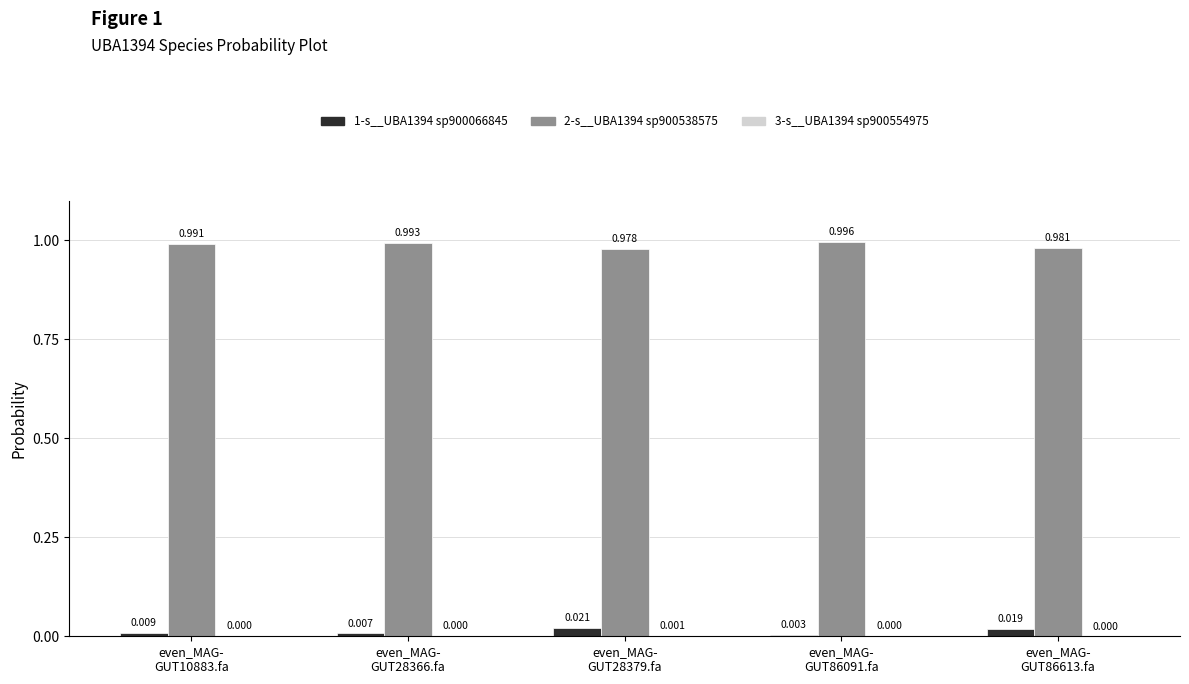

Which series has the largest range (max minus min)?

2-s__UBA1394 sp900538575